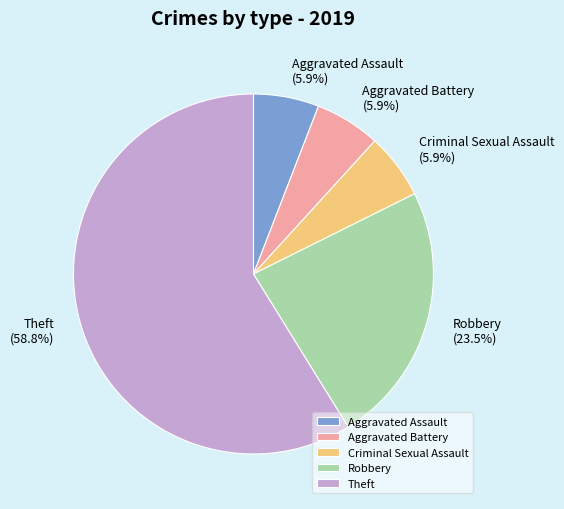

How many slices are in this pie chart?

5